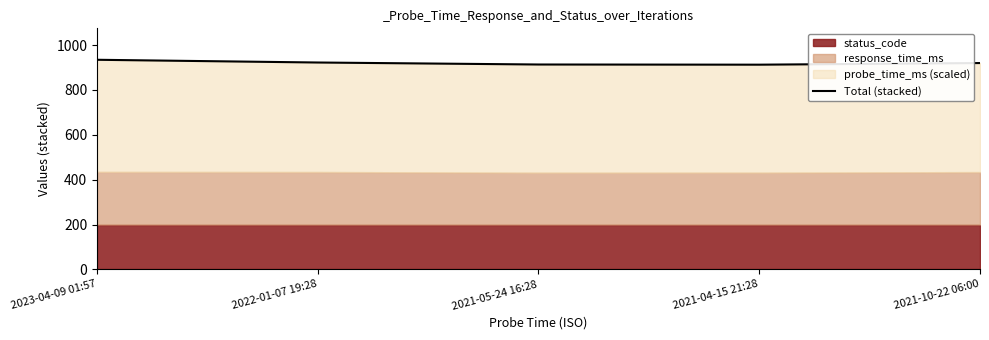

Rank the categories by value from highest to lowest.

2023-04-09 01:57, 2022-01-07 19:28, 2021-10-22 06:00, 2021-05-24 16:28, 2021-04-15 21:28